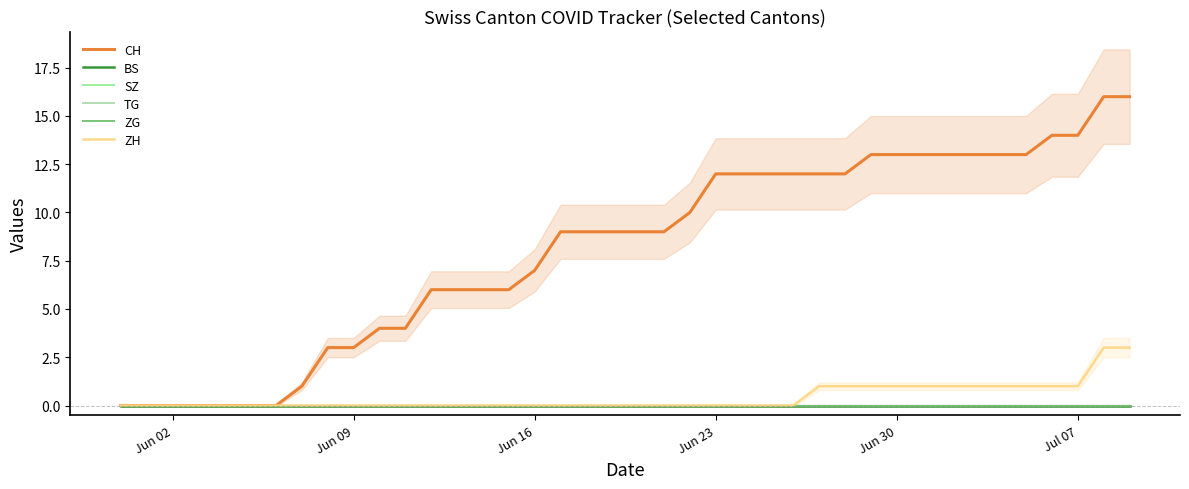

At how many categories does at least one series exceed 4?

28